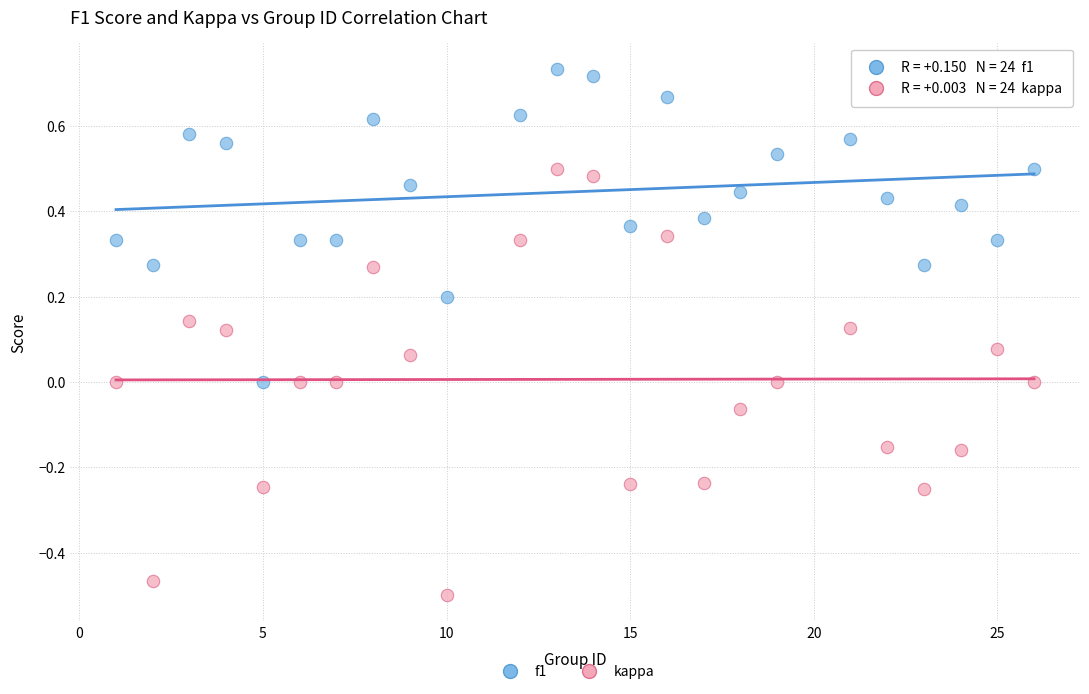

Which series has the largest Y range (max minus min)?

kappa